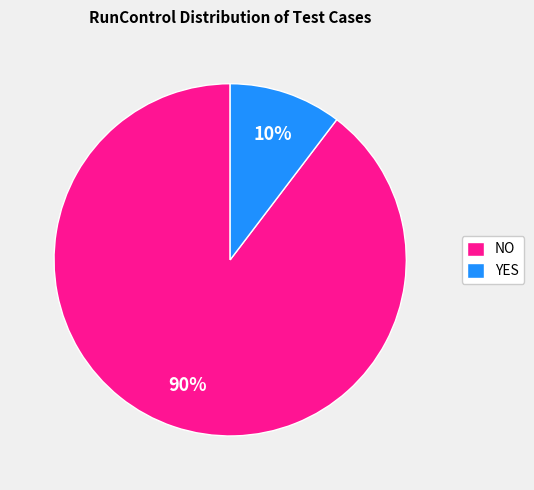

Does YES represent more than half of the total?

No